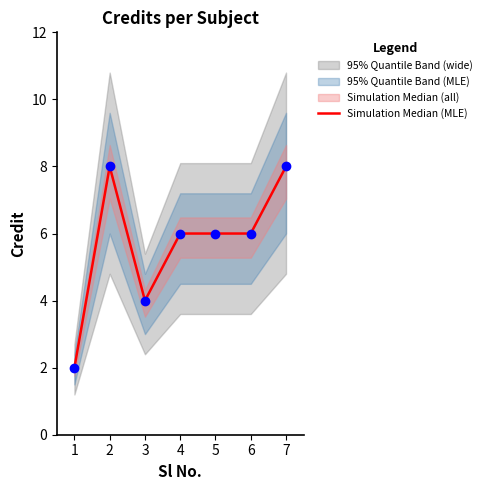

What is the average value?

6